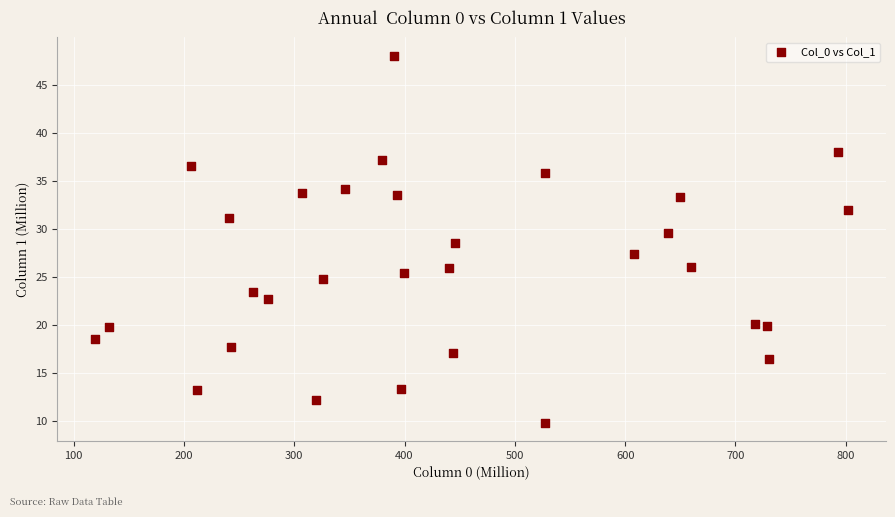

What is the range of Y values (max minus min)?

38.2